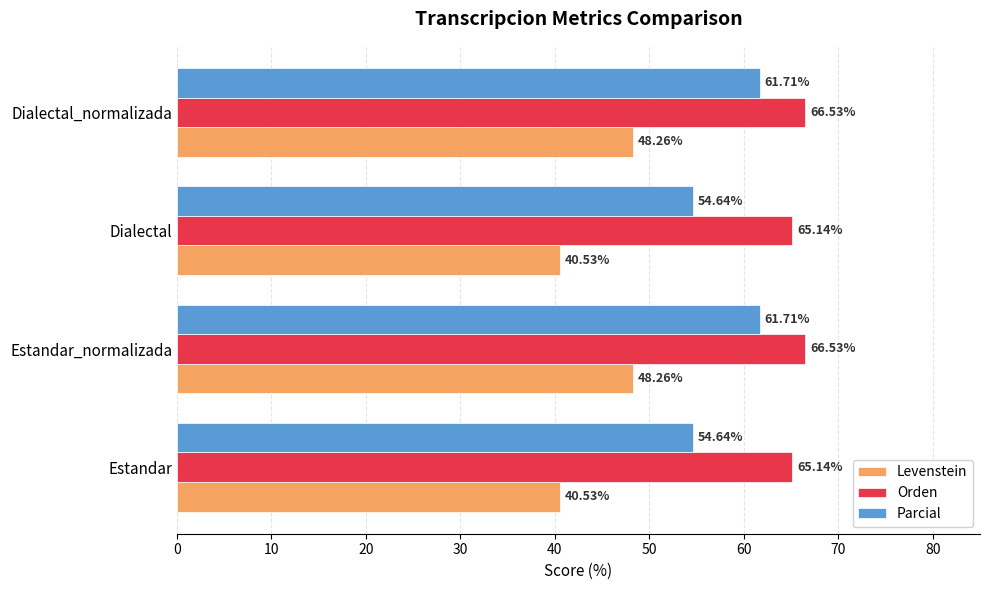

What is the sum of all Levenstein values?

177.6